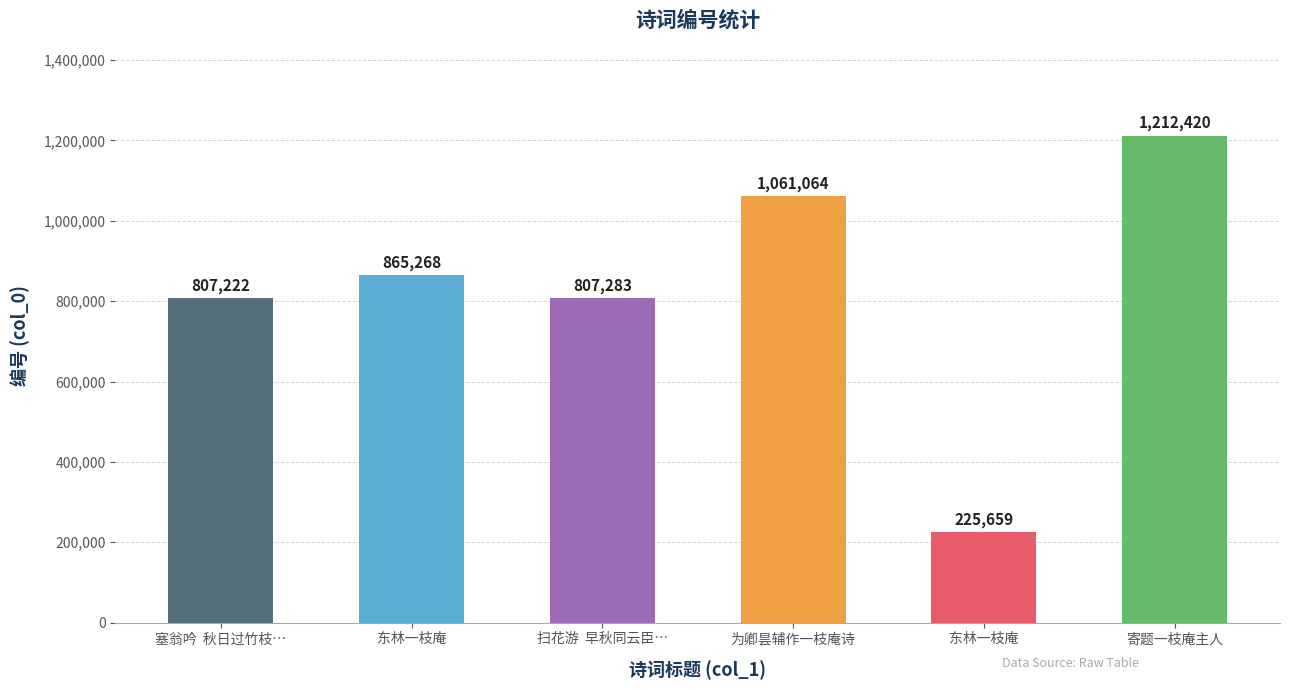

What is the difference between the maximum and minimum values?

986761